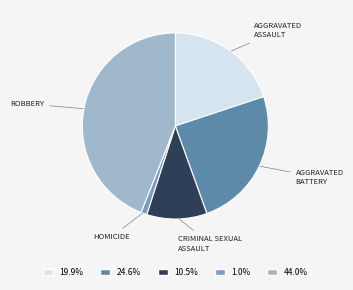

Is there a majority slice in this chart?

No